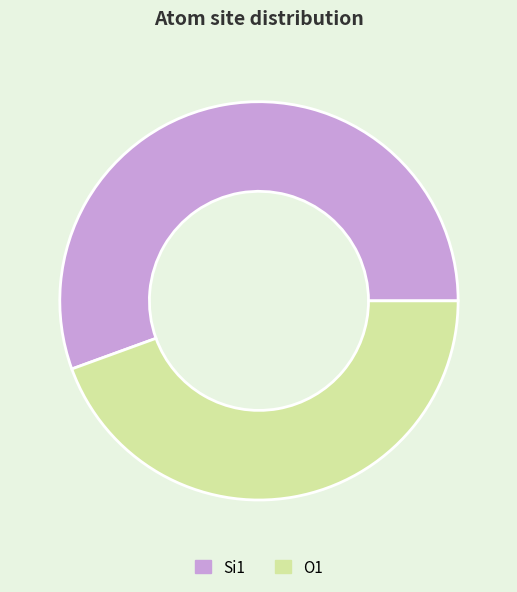

Do Si1 and O1 together represent more than half of the pie?

Yes